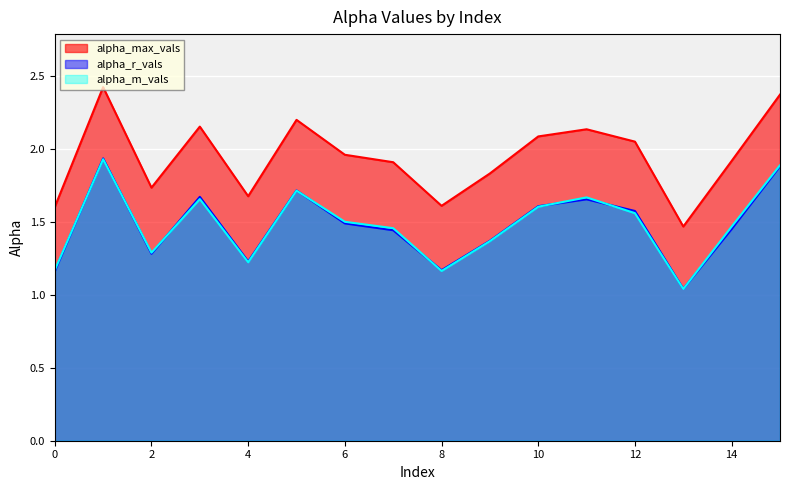

In alpha_r_vals, how many points are higher than both neighbors (excluding endpoints)?

4